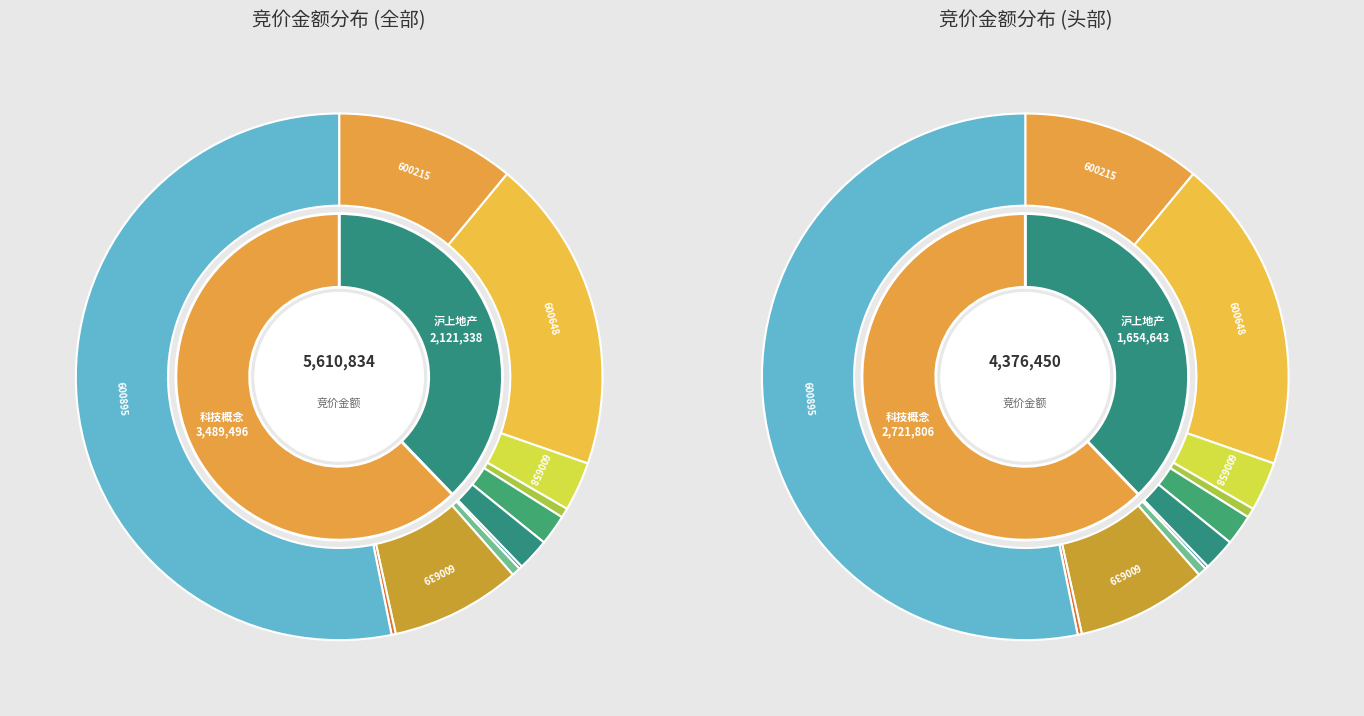

What is the largest slice in the pie chart?

600895